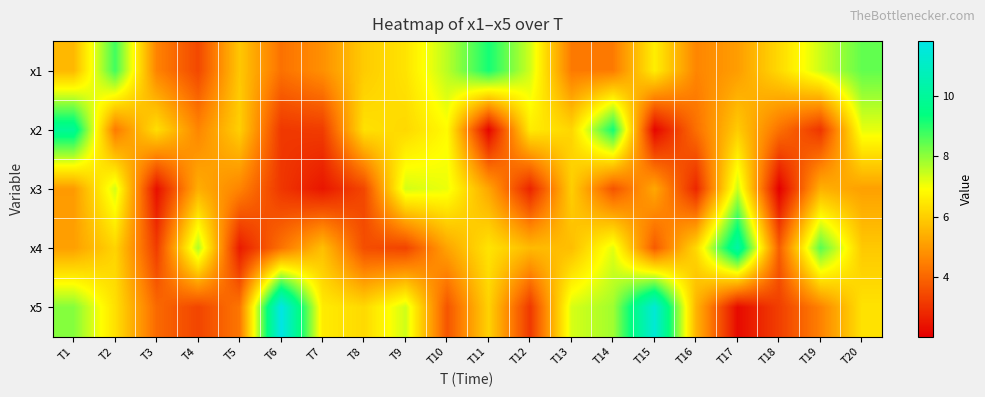

What is the smallest value displayed?

2.0